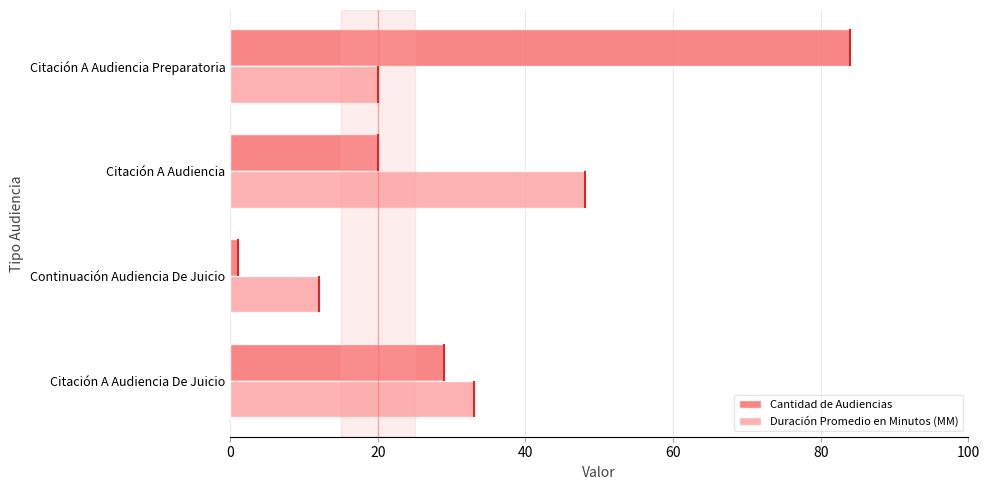

Which category has the lowest value in the Duración Promedio en Minutos (MM) series?

Continuación Audiencia De Juicio